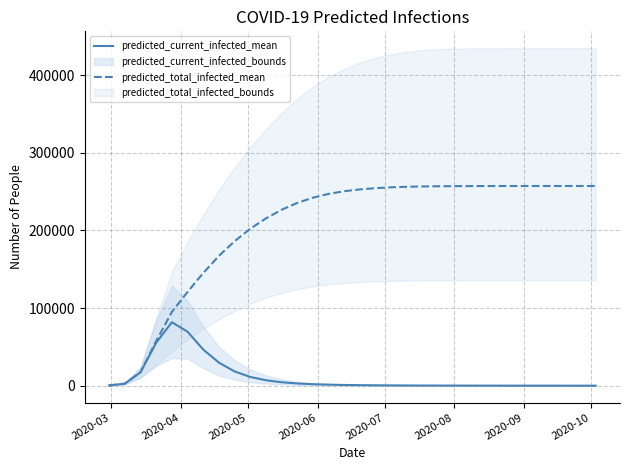

What is the minimum value for predicted_current_infected_mean?

17